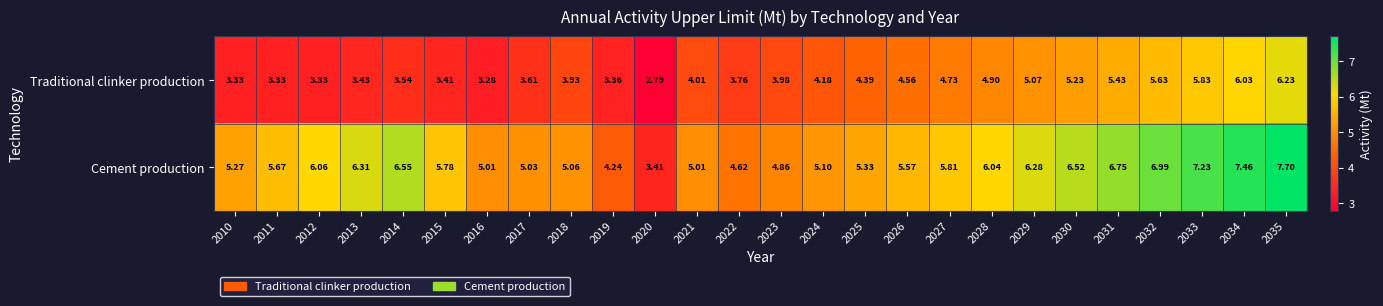

What is the greatest value displayed?

7.7